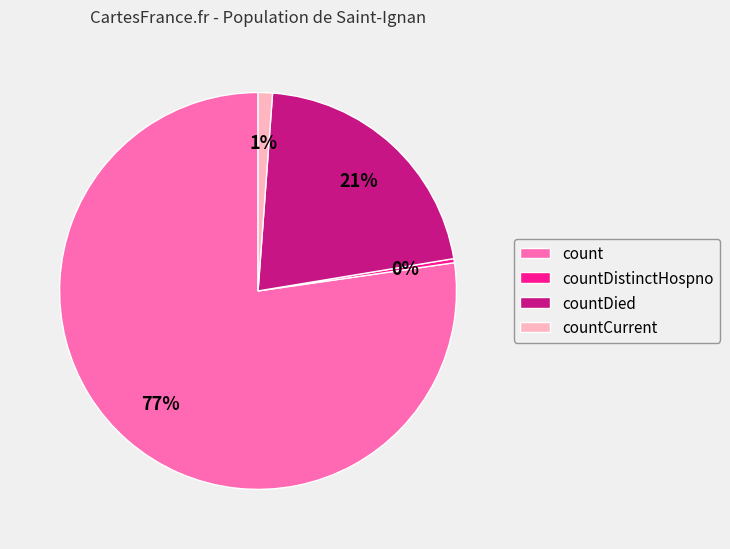

Is the sum of count and countDied greater than half?

Yes